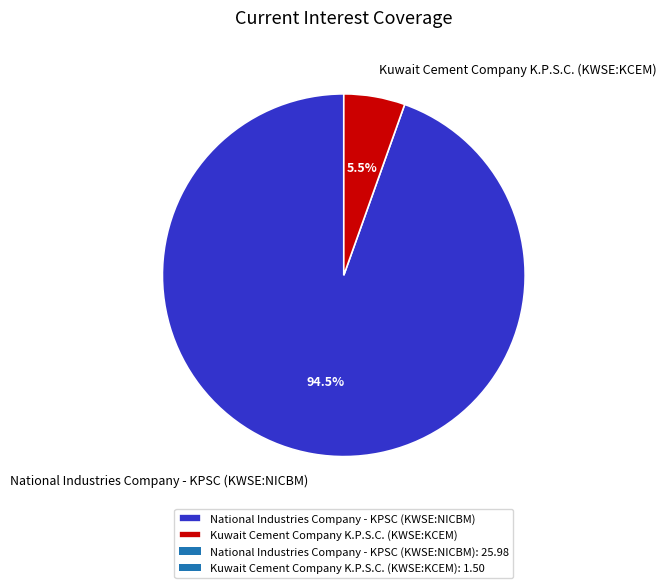

The Kuwait Cement Company K.P.S.C. (KWSE:KCEM) slice represents 1% of the pie. True or false?

False